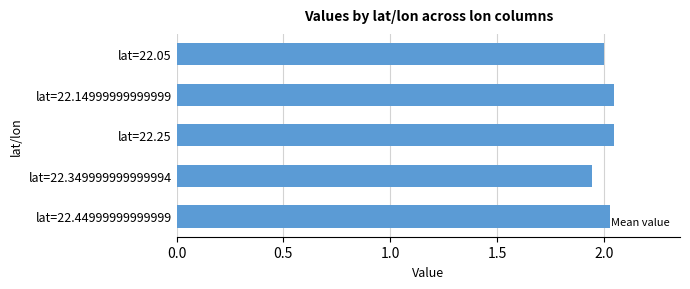

What is the sum of the values at lat=22.05 and lat=22.25?

4.0